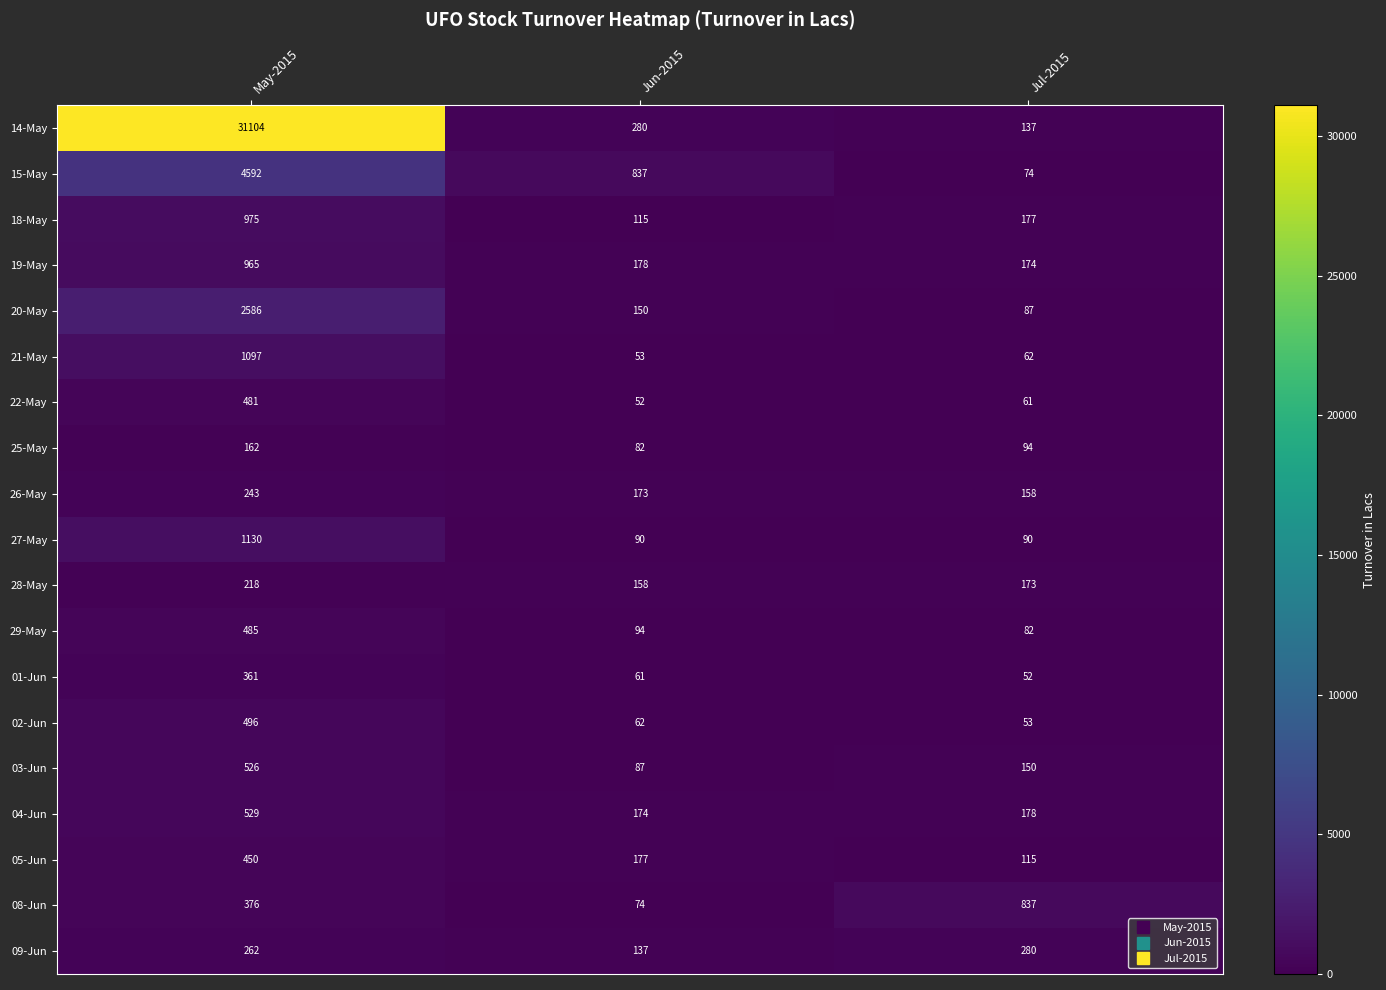

What value does the 29-May series have at May-2015?

485